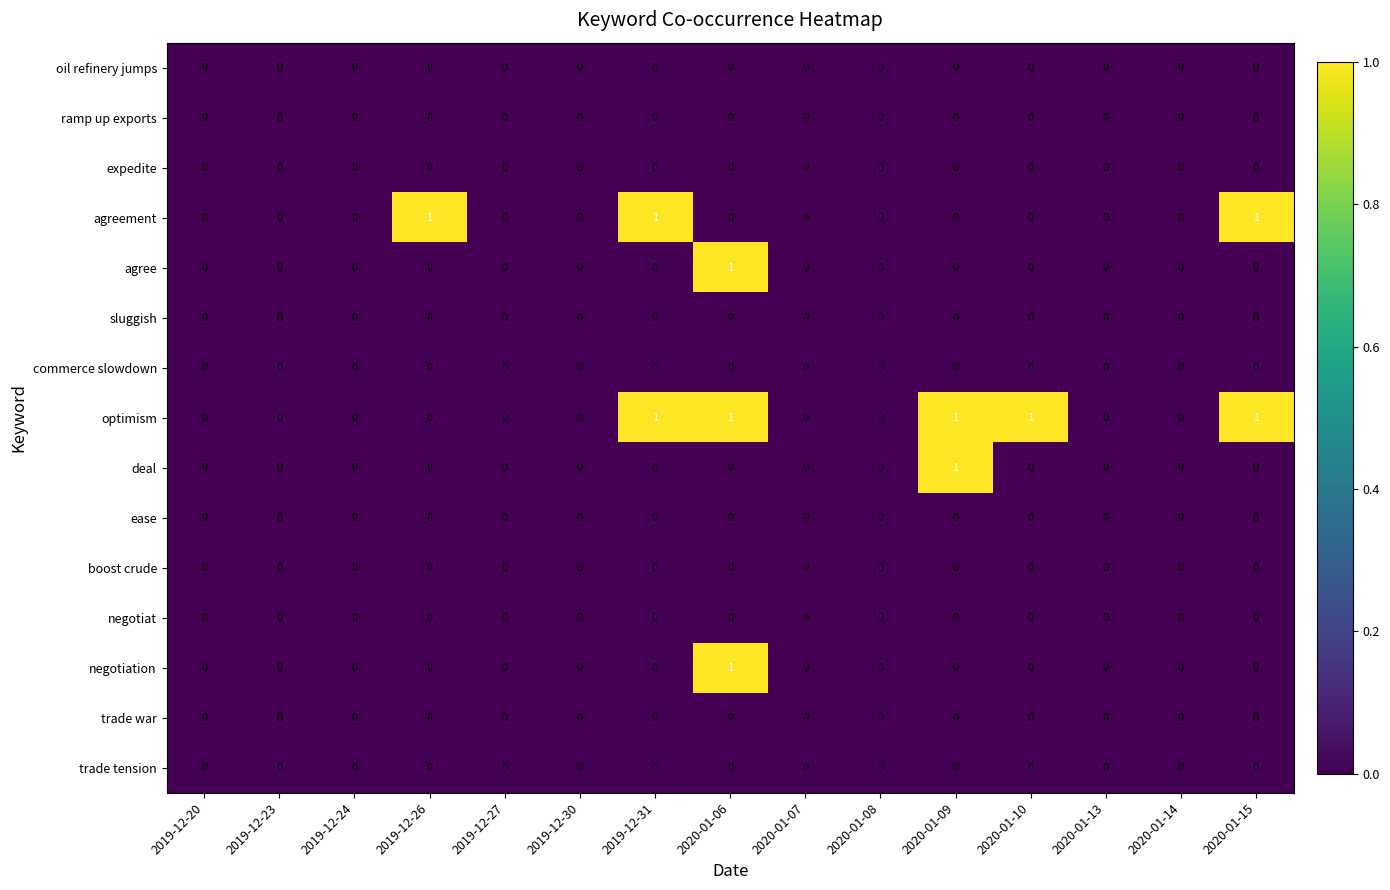

At which category is the sum across all series the highest?

2020-01-06